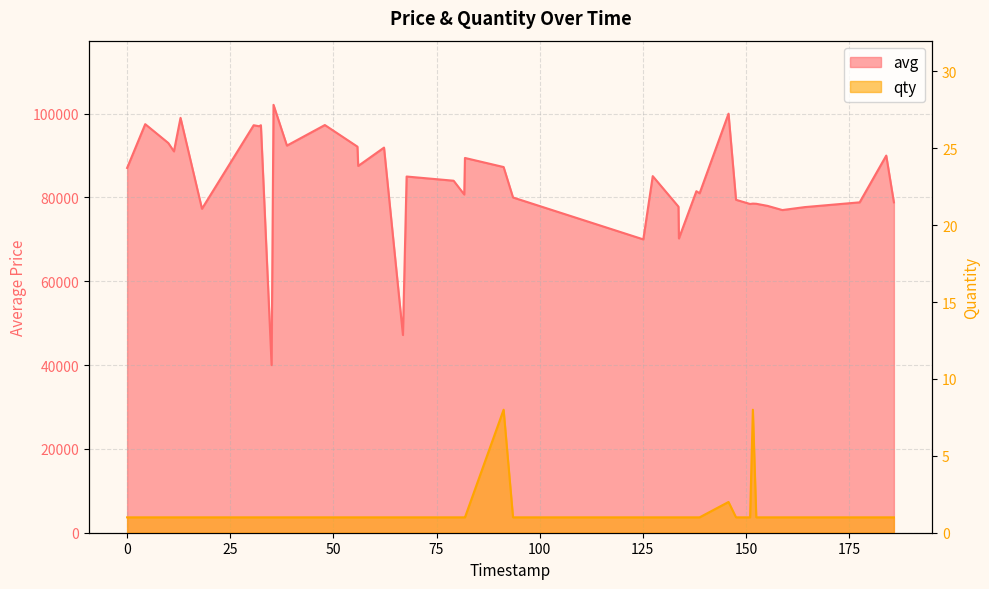

What is the value of the avg point at the 39th from the left?

90000